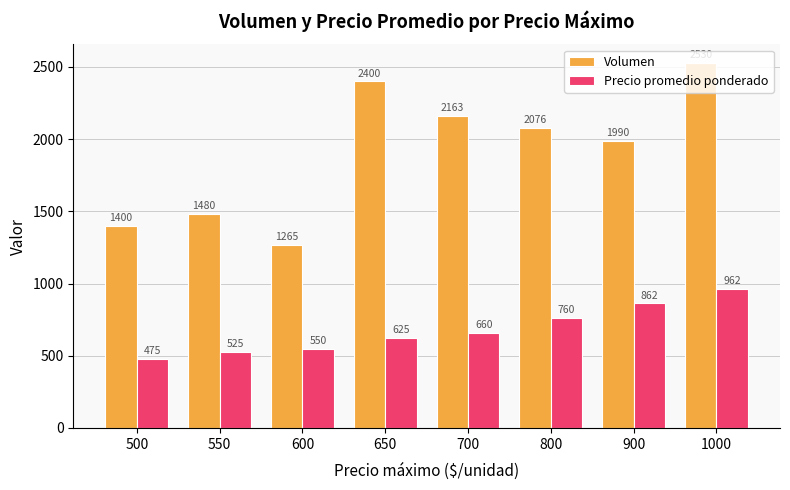

How many groups of bars are there?

8